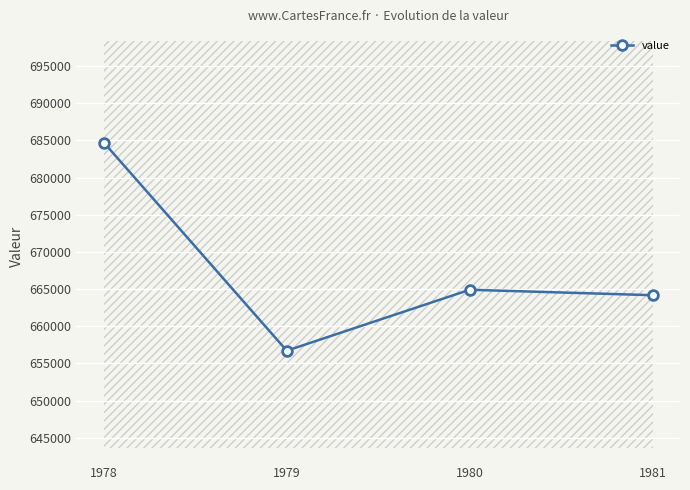

Reading right to left, transcribe all the data shown in this chart.

1981=664175	1980=664906	1979=656707	1978=684719